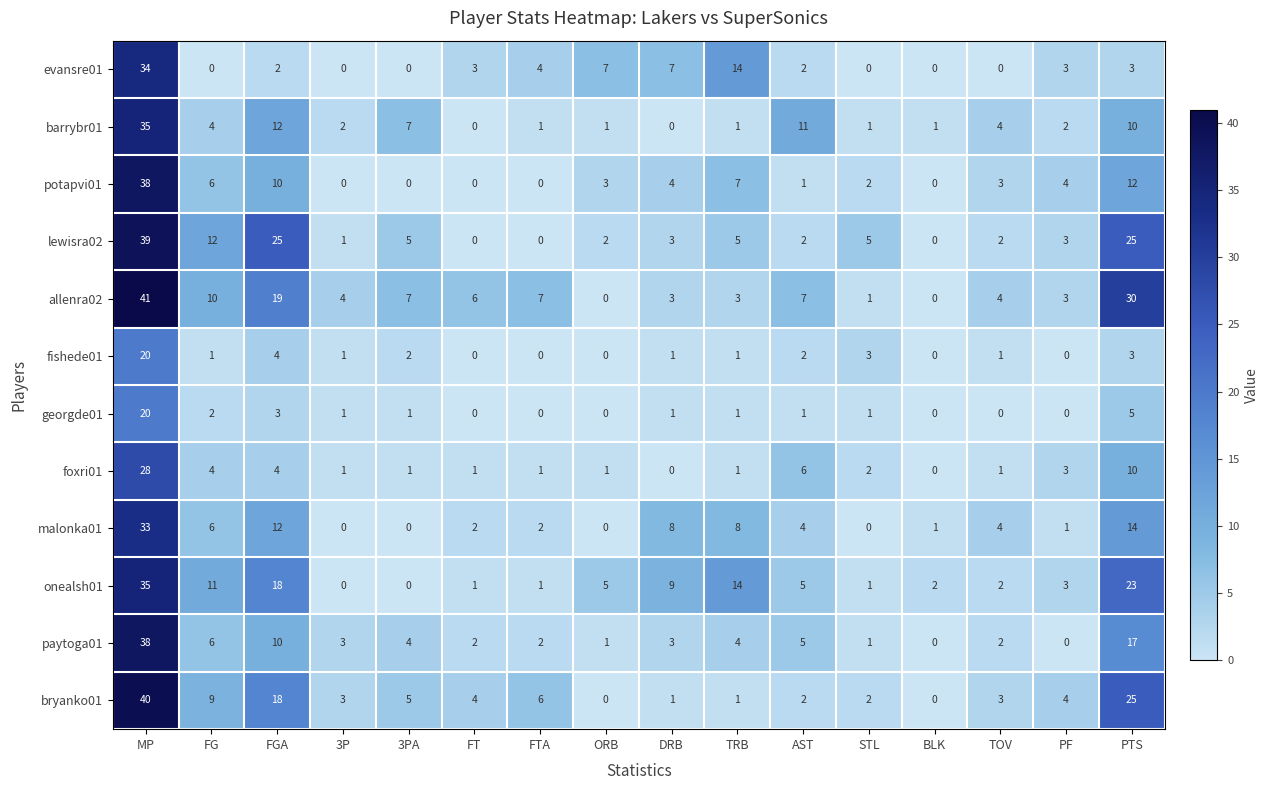

How many distinct data groups are displayed?

12